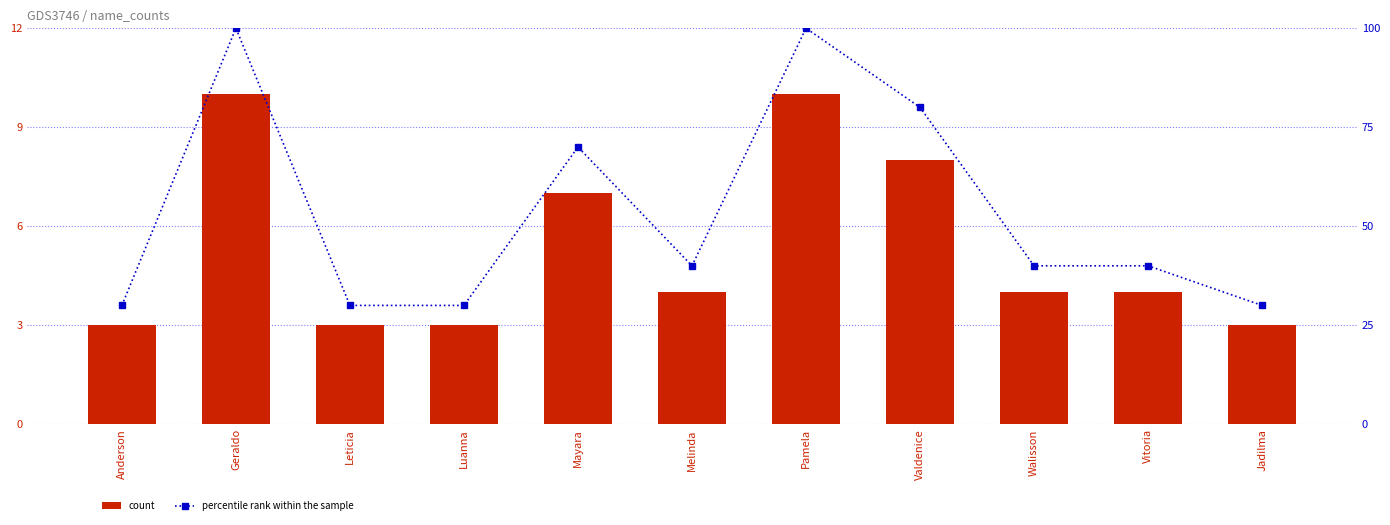

Rank the series by their average value, from highest to lowest.

percentile rank within the sample, count